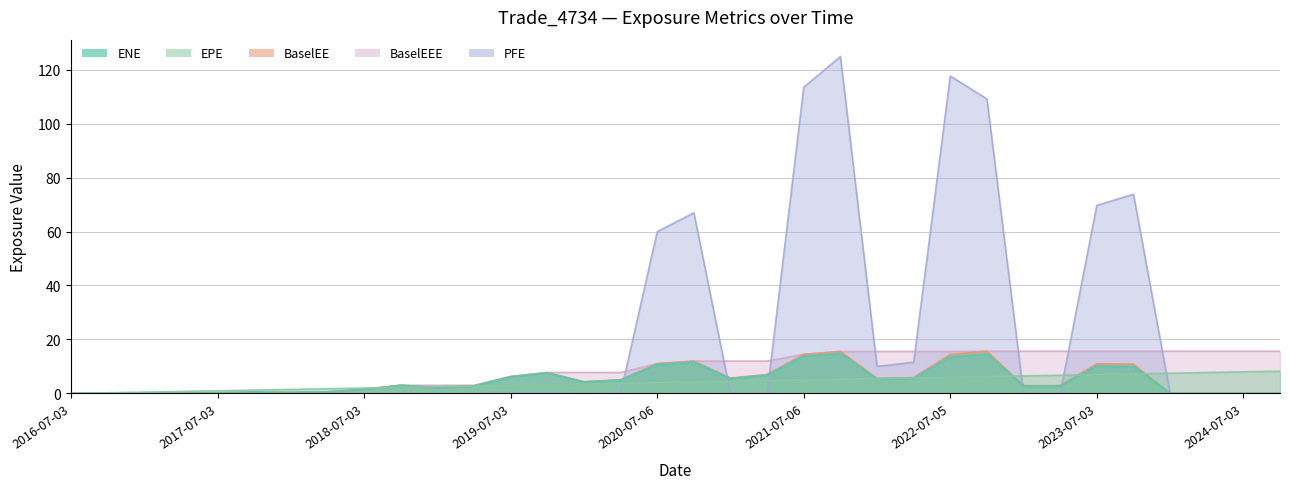

How many categories are shown in the chart?

34